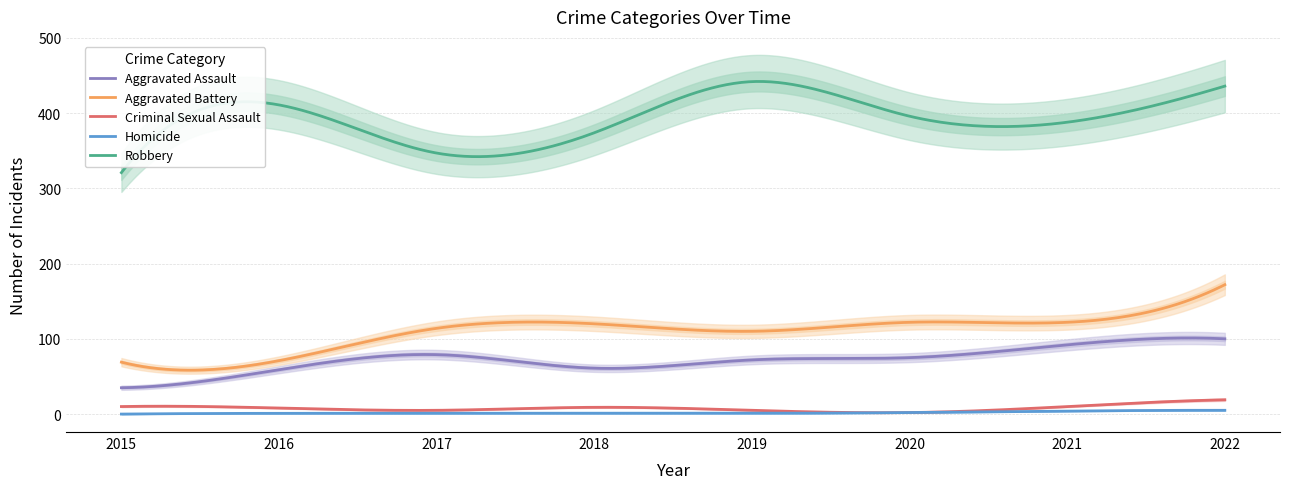

Rank the categories by Aggravated Assault value from highest to lowest.

2022, 2021, 2017, 2020, 2019, 2018, 2016, 2015